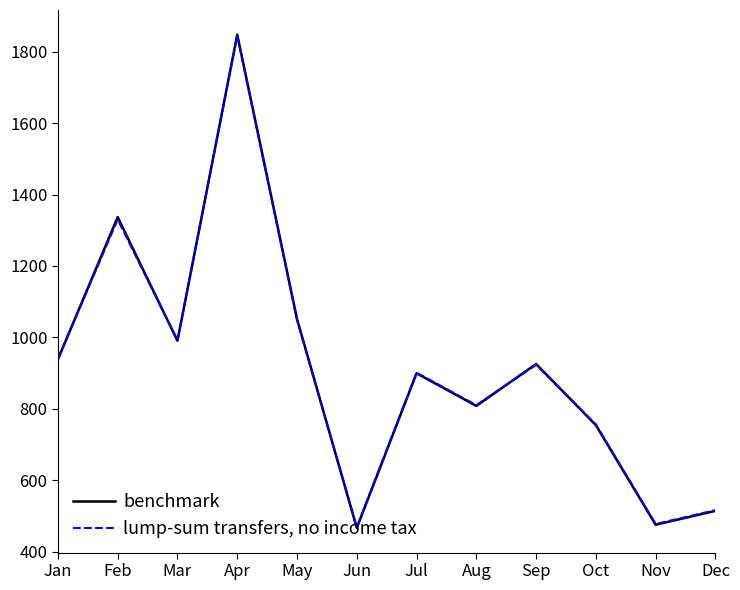

Where does the benchmark series first go above 925?

Jan